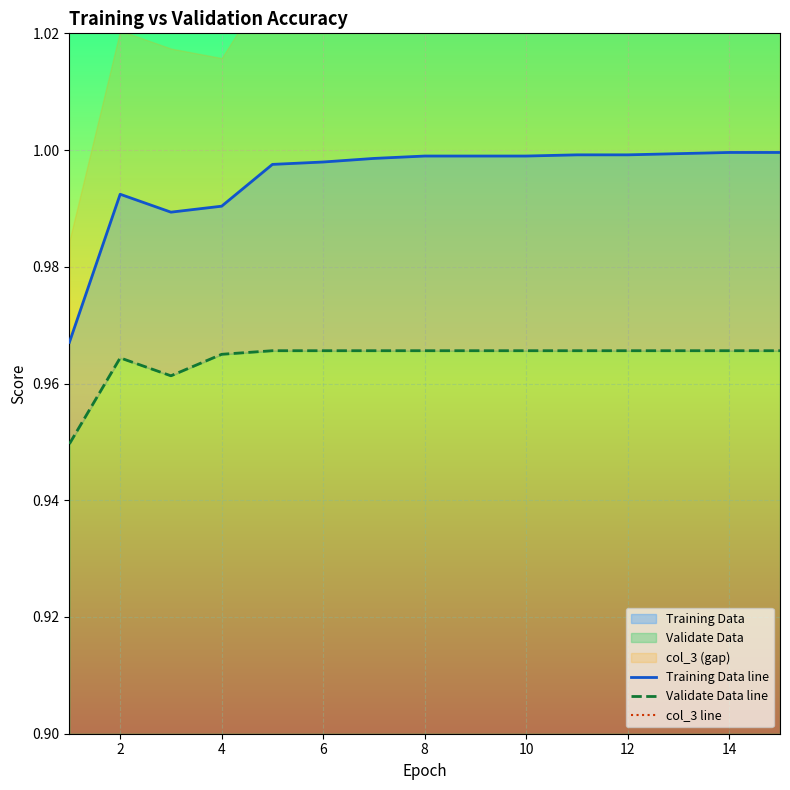

The col_3 line series shows 0.0 at 8. True or false?

True